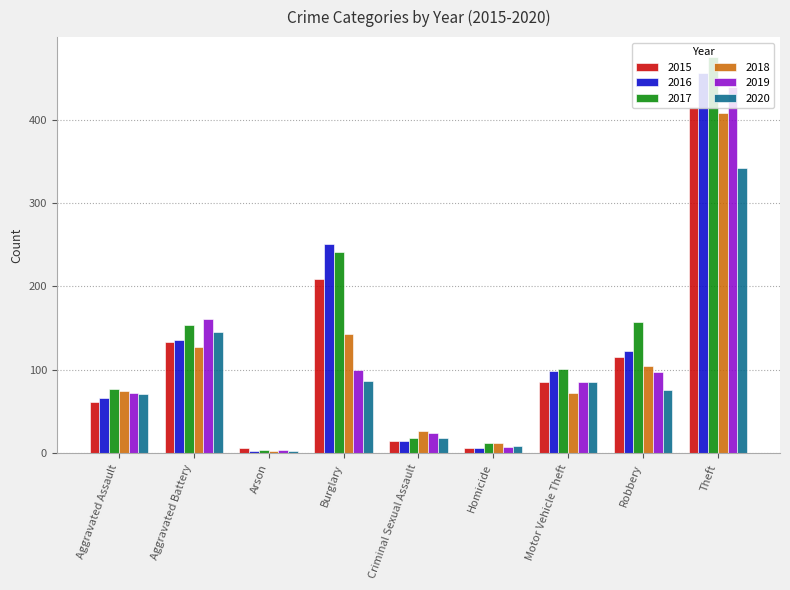

Rank the series by their maximum value, from highest to lowest.

2017, 2016, 2019, 2015, 2018, 2020